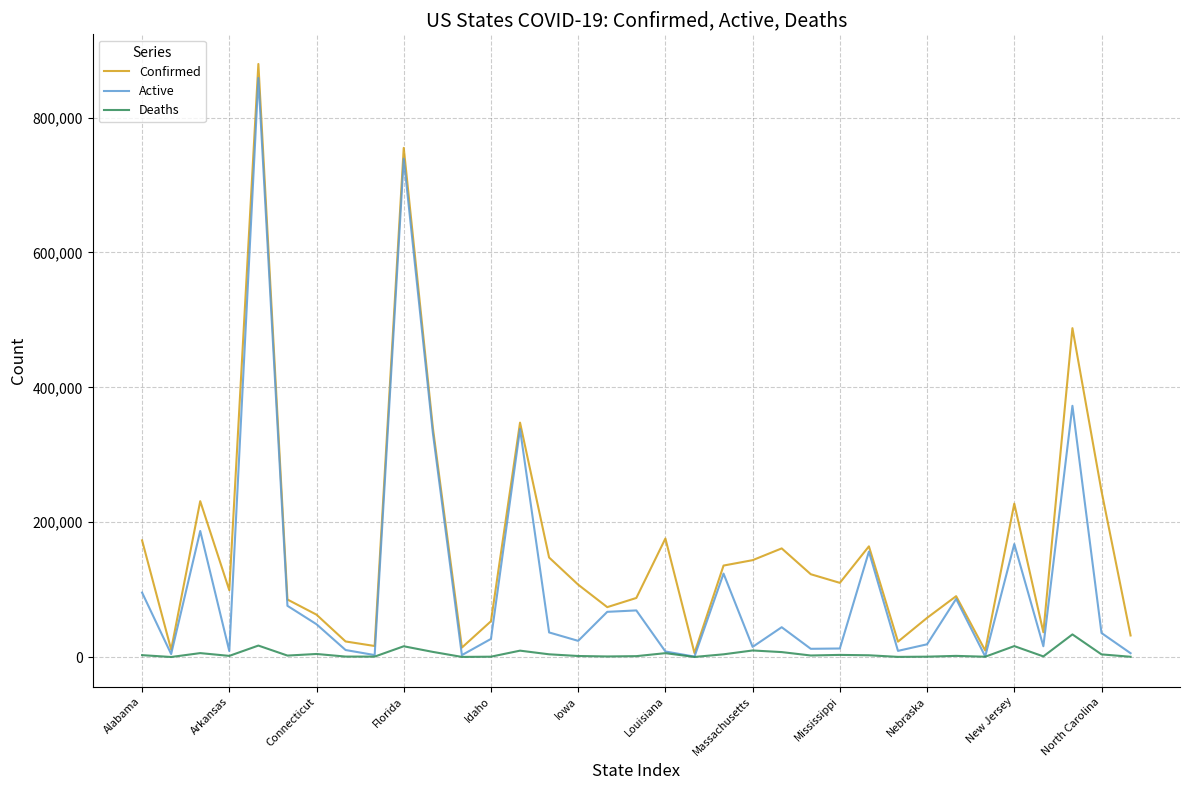

List the series in order of their overall mean, lowest first.

Deaths, Active, Confirmed